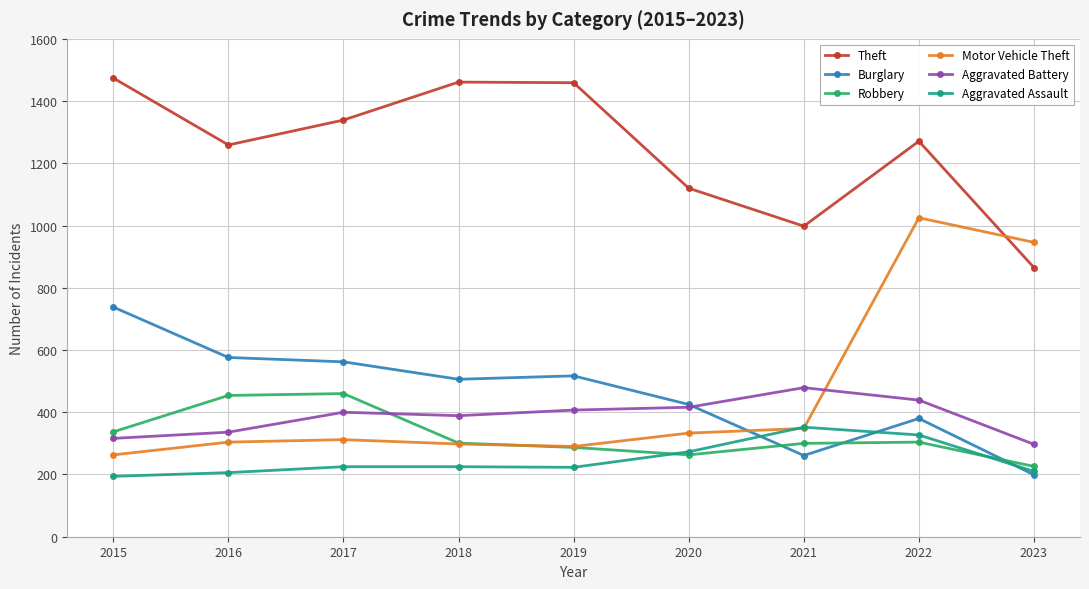

How many times do Motor Vehicle Theft and Aggravated Assault cross each other?

2